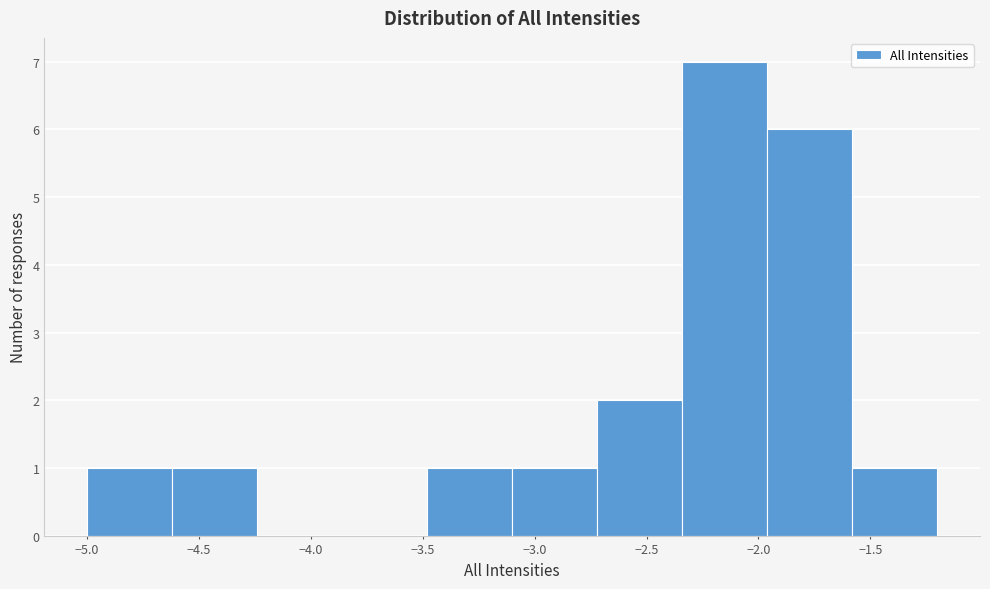

Over which range of the x-axis is the bar tallest?

-2.34 to -1.96